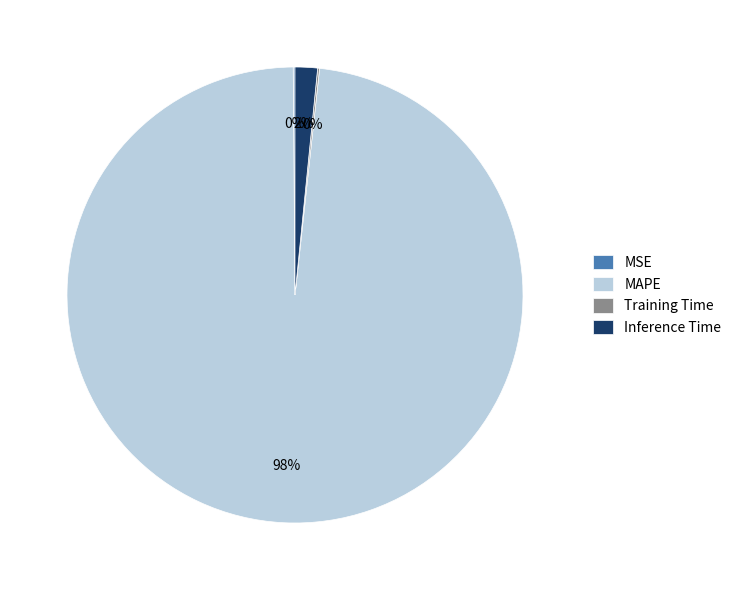

To the nearest percent, what is the average slice percentage?

25%